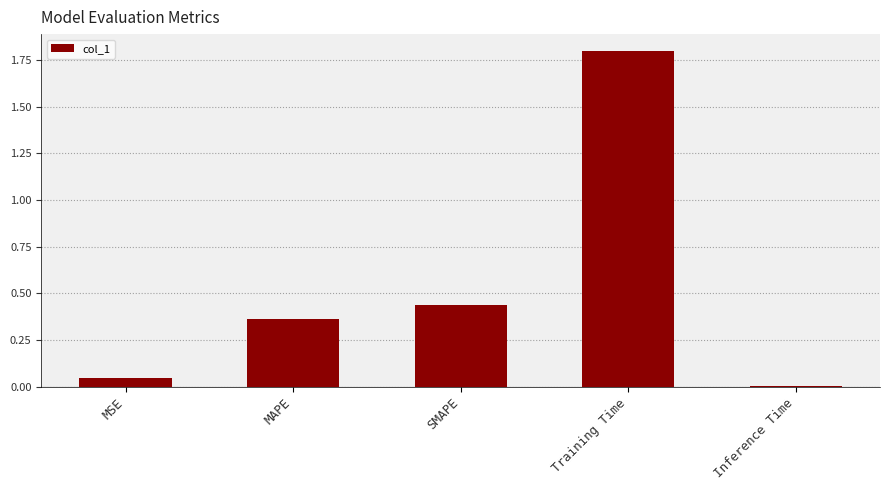

What is the maximum value shown in the chart?

1.8